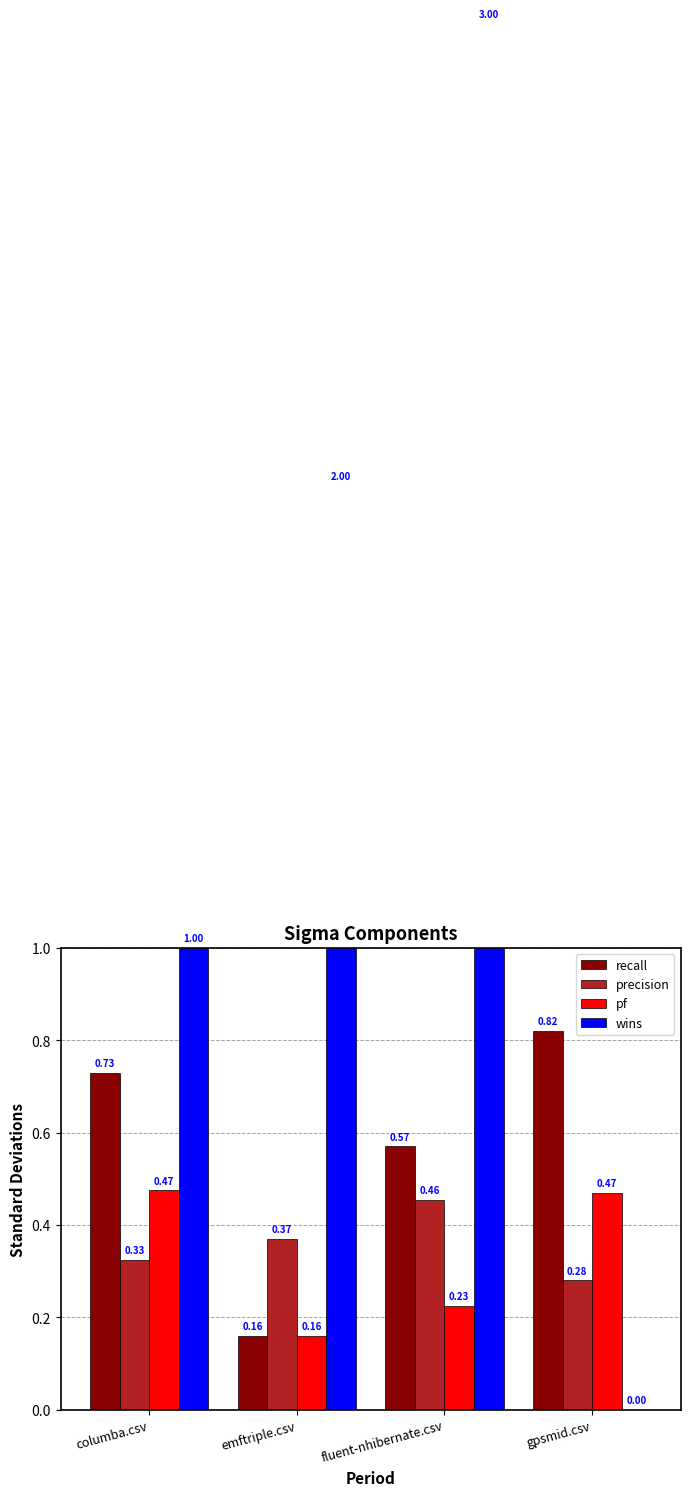

How many recall values are between 0 and 1?

4